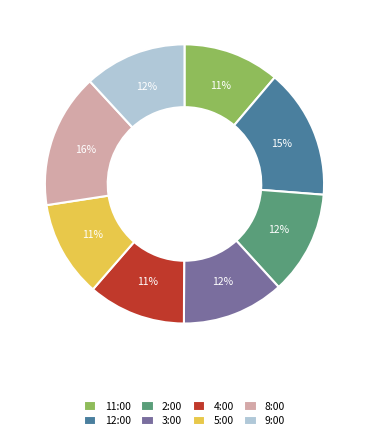

What is the ratio of the value at 9:00 to the value at 5:00?

1.1